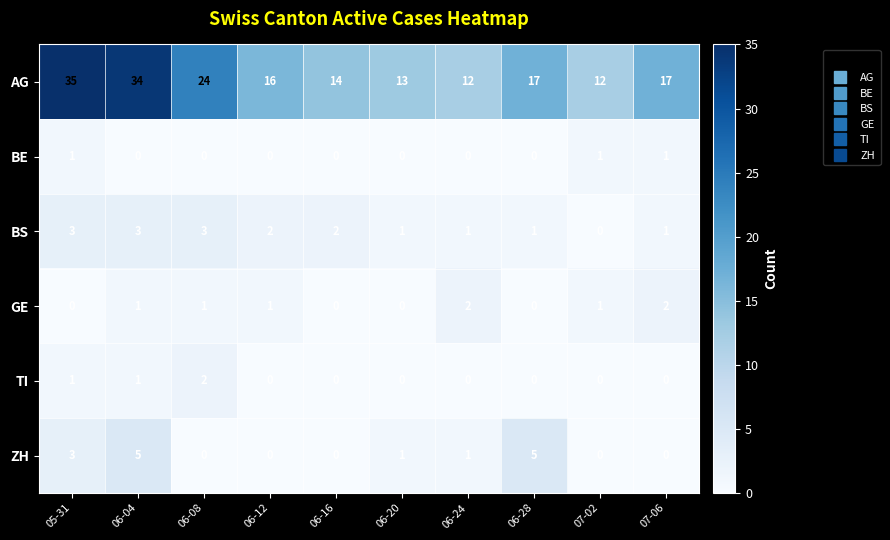

What is the difference between the second highest and second lowest values in the ZH series?

5